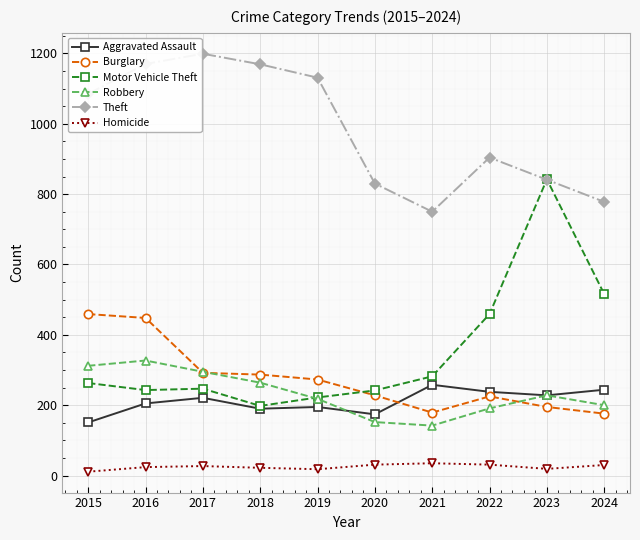

Is it true that Robbery equals 200 at 2024?

True